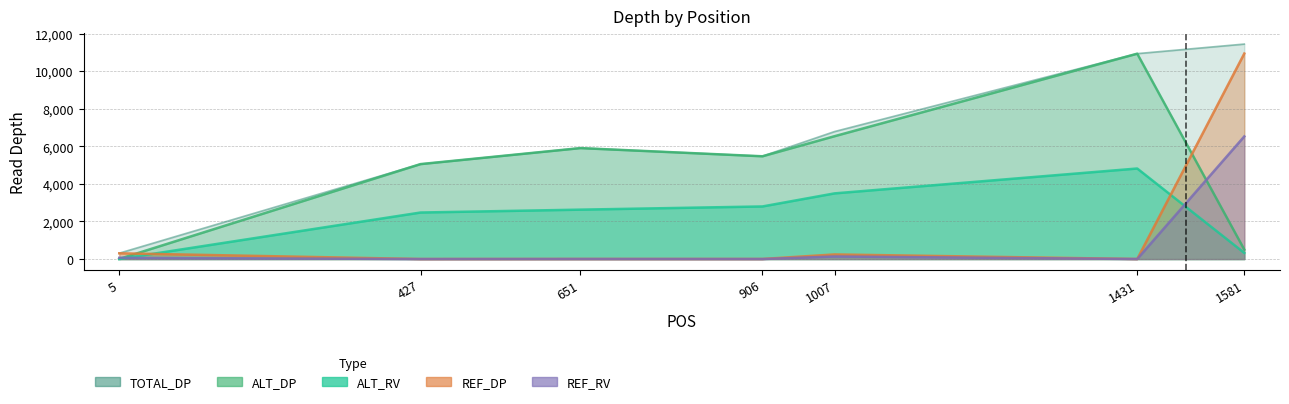

True or false: ALT_DP has a value of 5472 at 906.

True